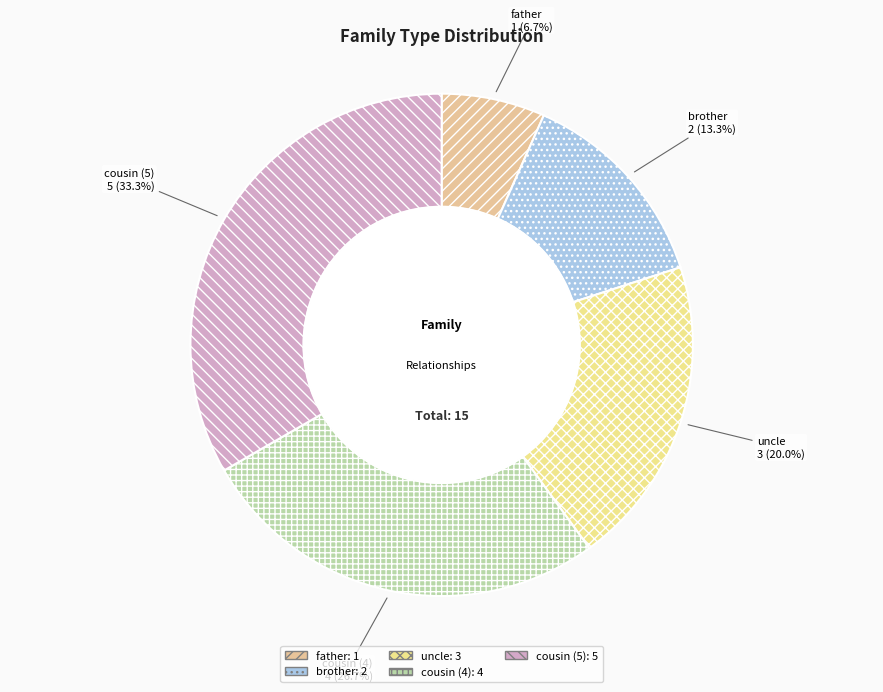

To the nearest percent, what percentage of the pie is father?

7%